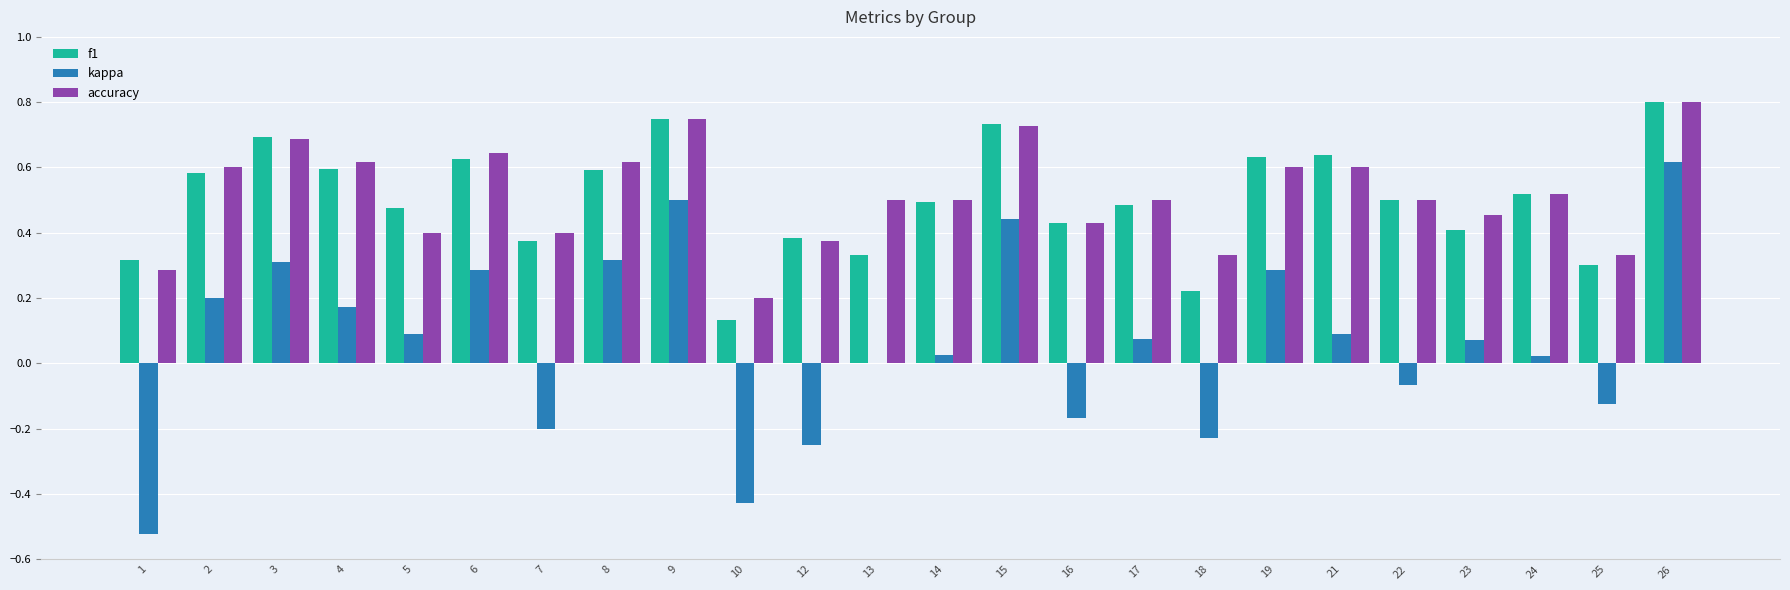

The value of f1 at 14 is 0.3. True or false?

False